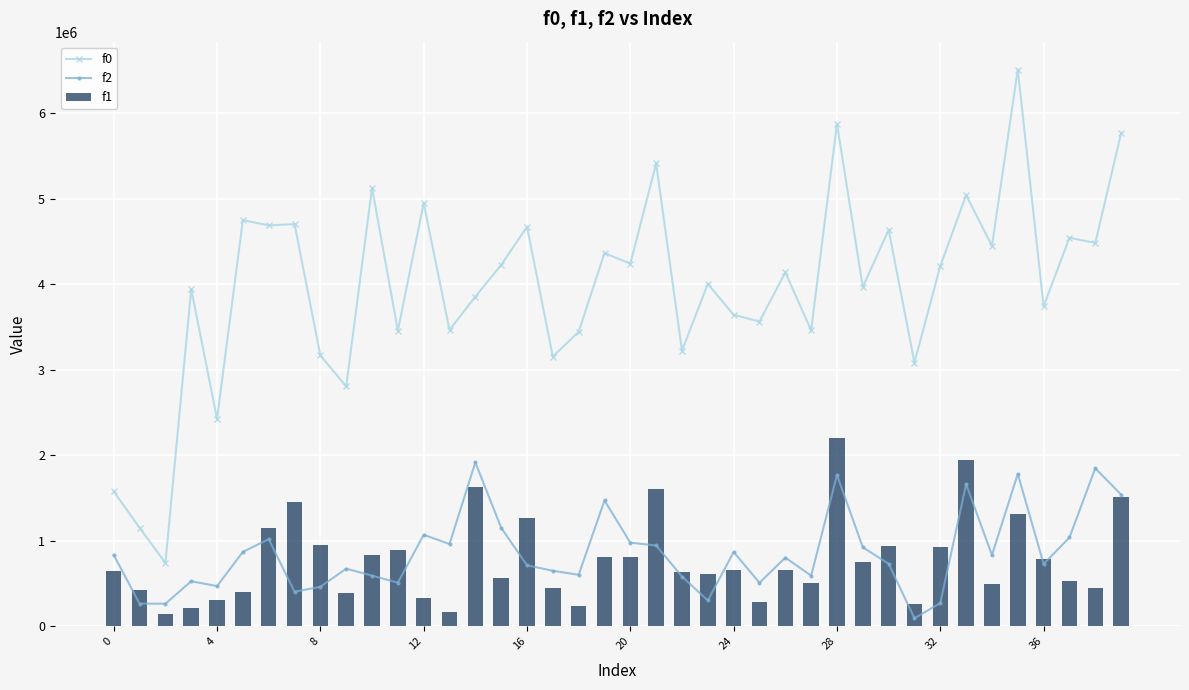

Is it true that f1 equals 614806.0 at 23?

True